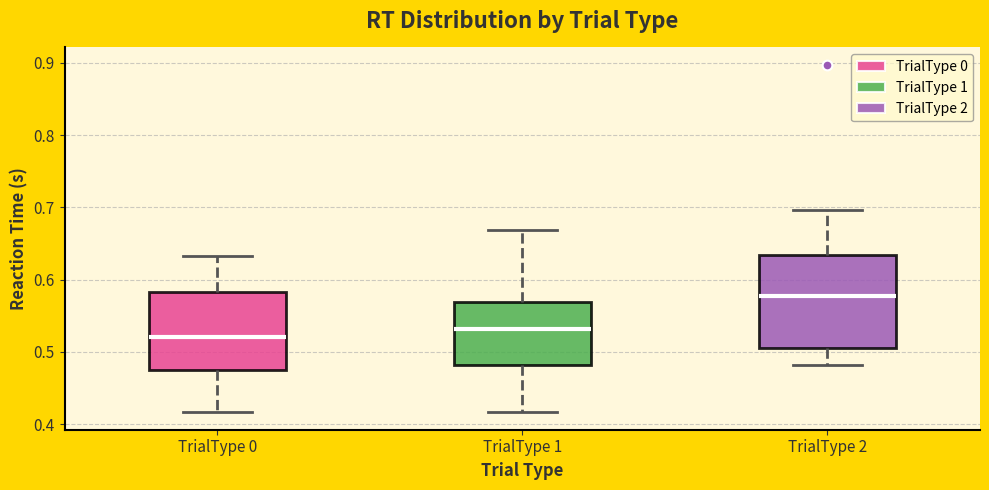

Reading left to right, read every box against the y-axis: the position of its median line, the range the box covers, and the ends of its whiskers. The values are not printed on the chart, so give them approximately, as read against the axis.

TrialType 0: median 0.52, box 0.48 to 0.58, whiskers 0.42 to 0.63
TrialType 1: median 0.53, box 0.48 to 0.57, whiskers 0.42 to 0.67
TrialType 2: median 0.58, box 0.51 to 0.63, whiskers 0.48 to 0.70